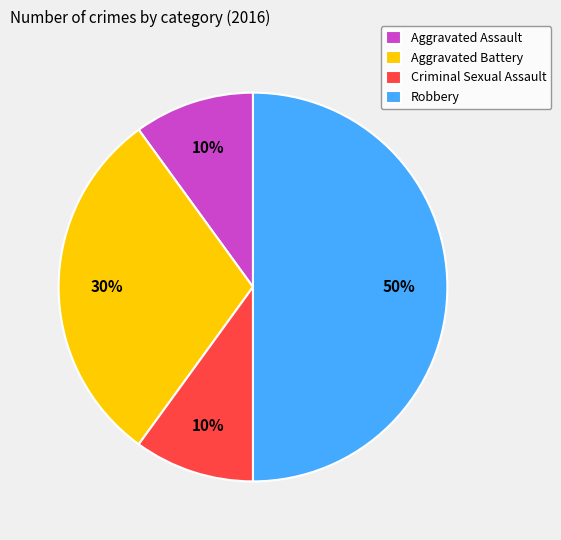

Does Aggravated Assault represent more than half of the total?

No